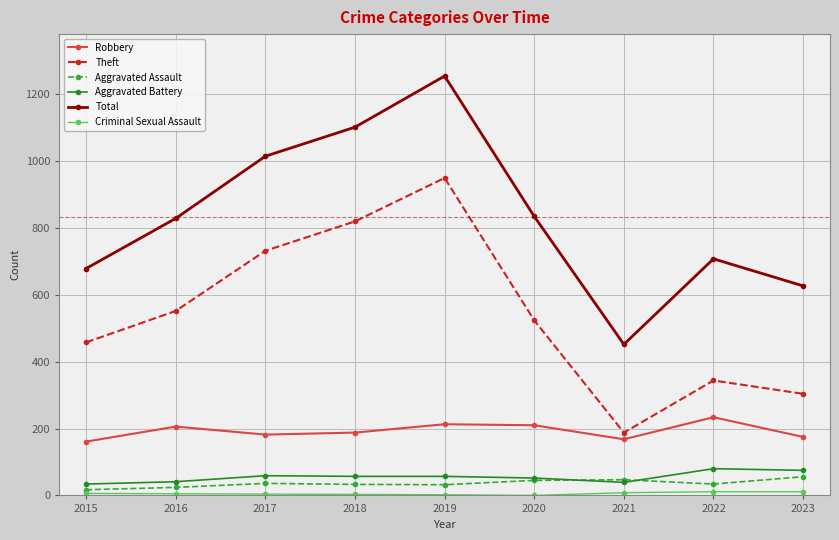

Is this an area chart (filled region under the line)?

No